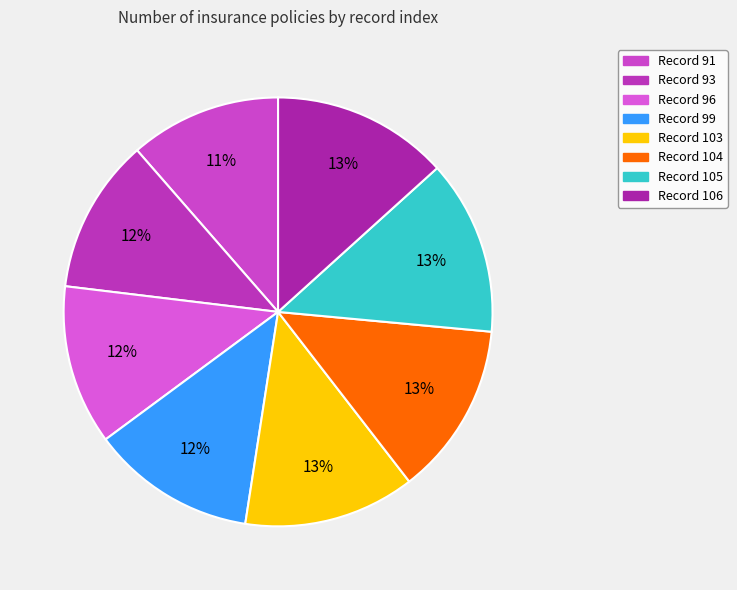

Which slice is the largest?

106